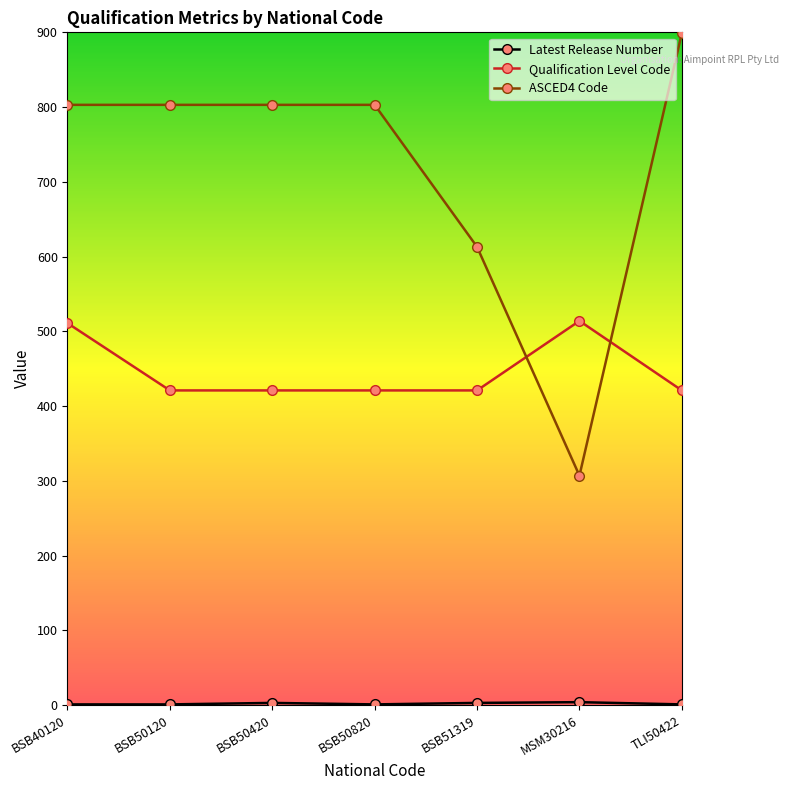

Is it true that Qualification Level Code equals 421 at TLI50422?

True